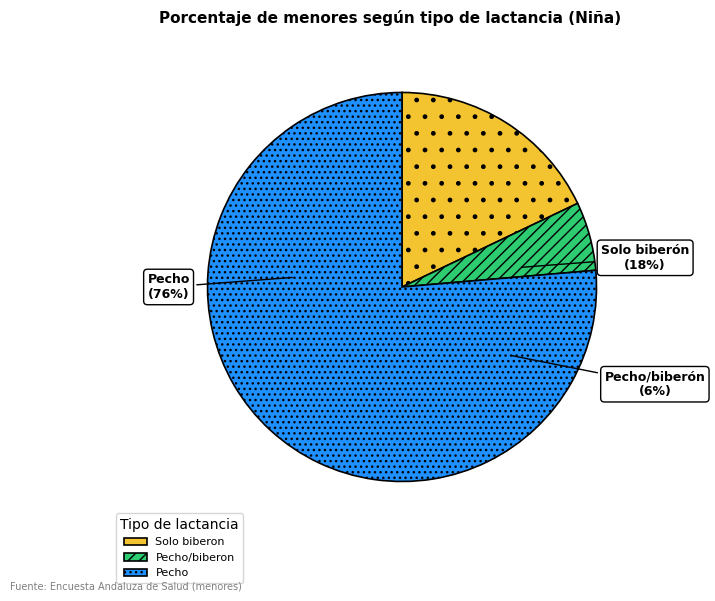

Combined, what portion of the pie is Pecho/biberon and Pecho?

82.1%